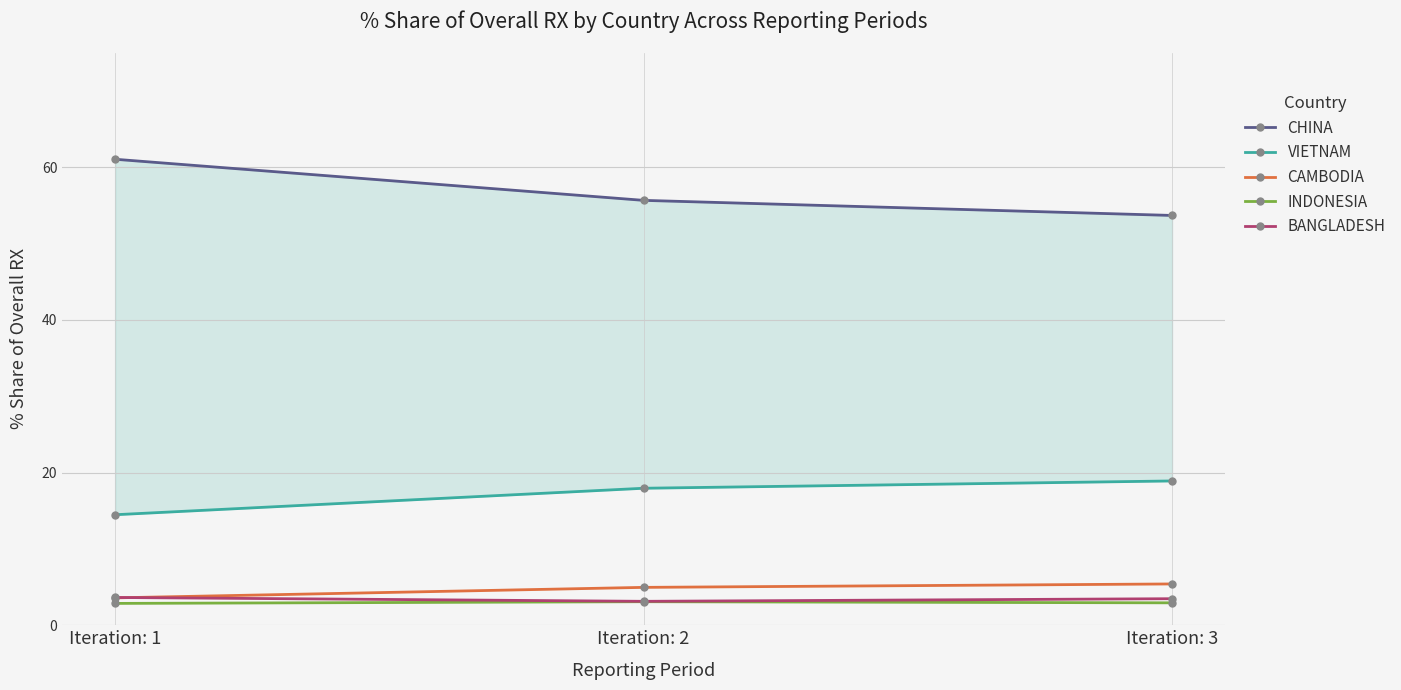

What is the sum of all CAMBODIA values?

14.0